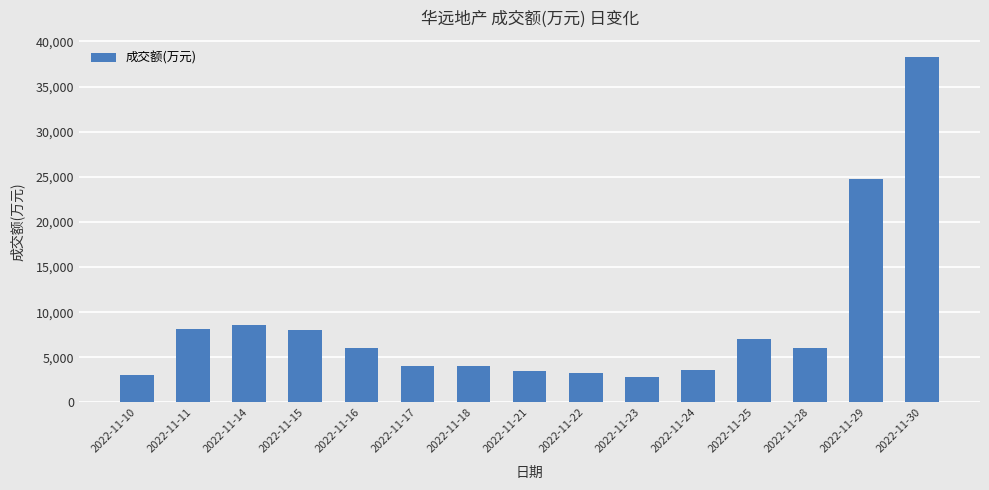

What is the ratio of the value at 2022-11-28 to the value at 2022-11-30?

0.2